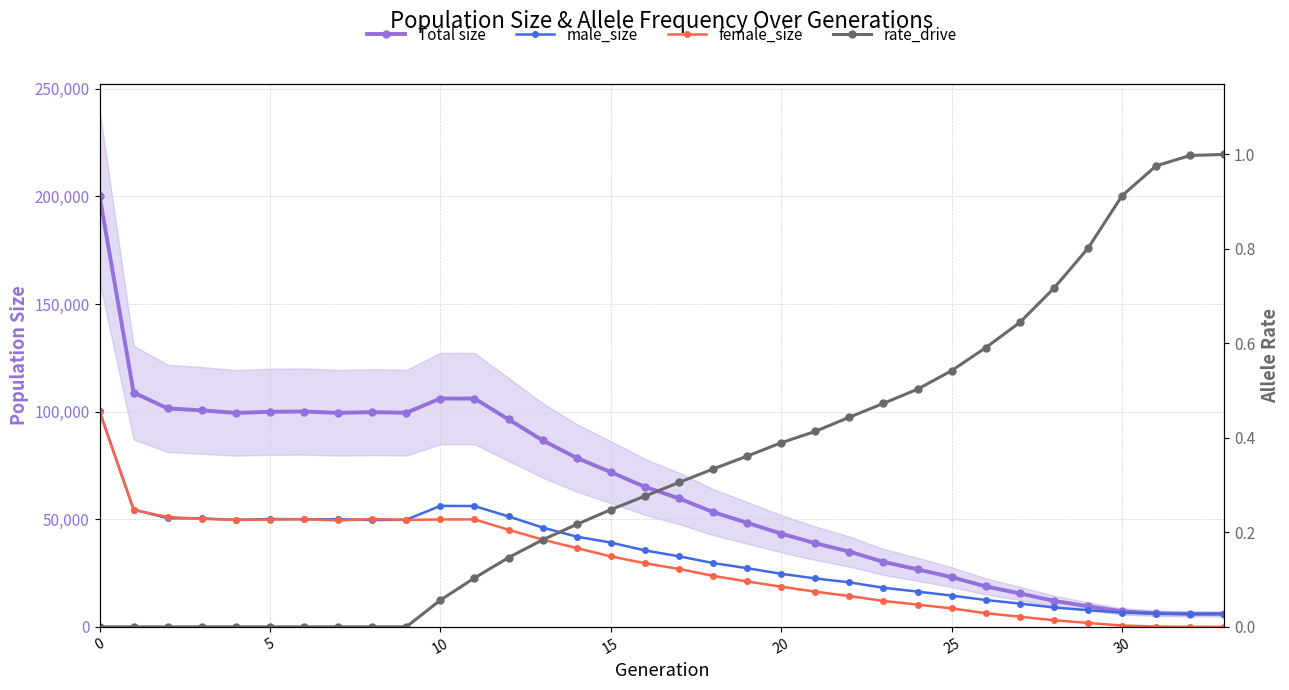

True or false: female_size and Total size intersect in this chart.

False